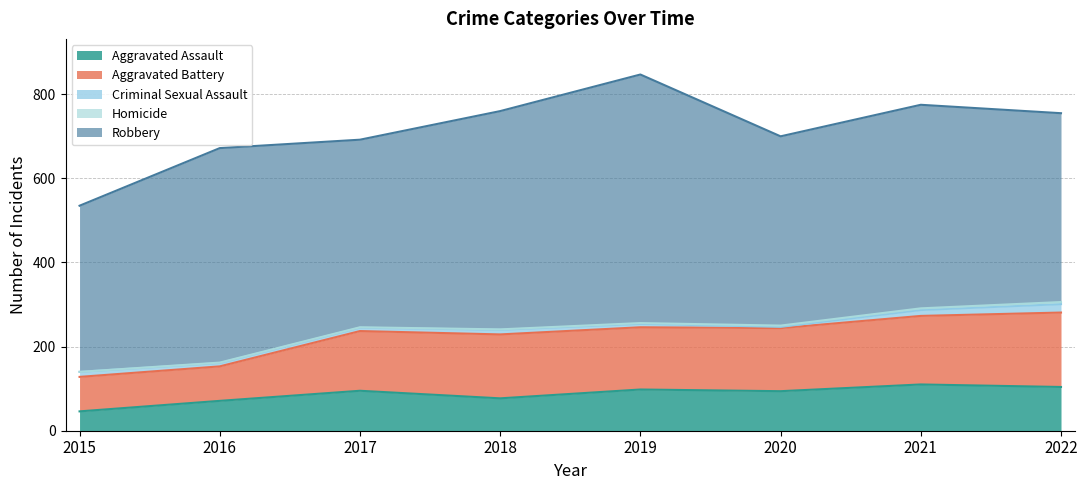

Count the Criminal Sexual Assault values in the range 8 to 14.

6